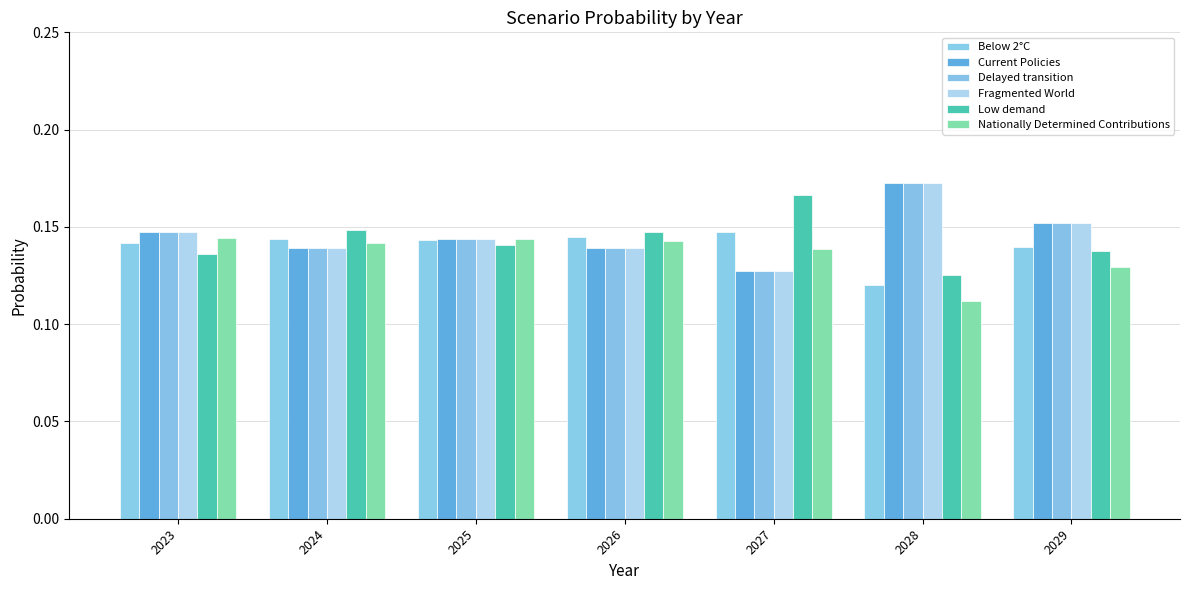

Which has a higher value, 2029 or 2024?

2024